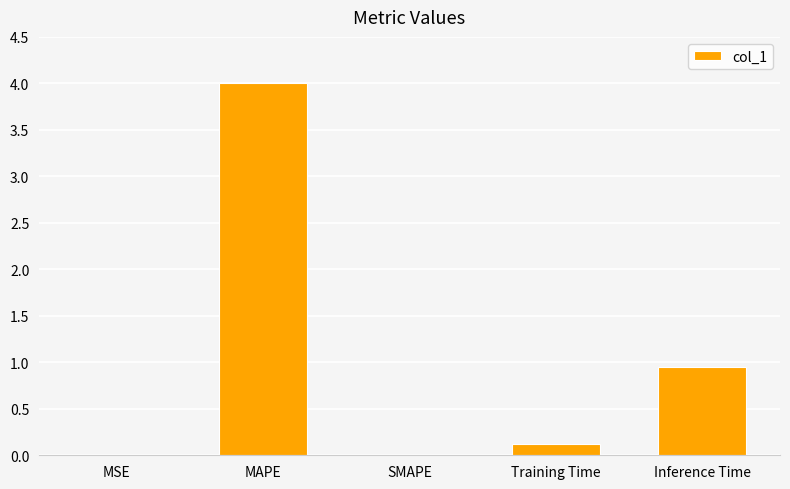

What is the change in value from MSE to Training Time?

+0.1